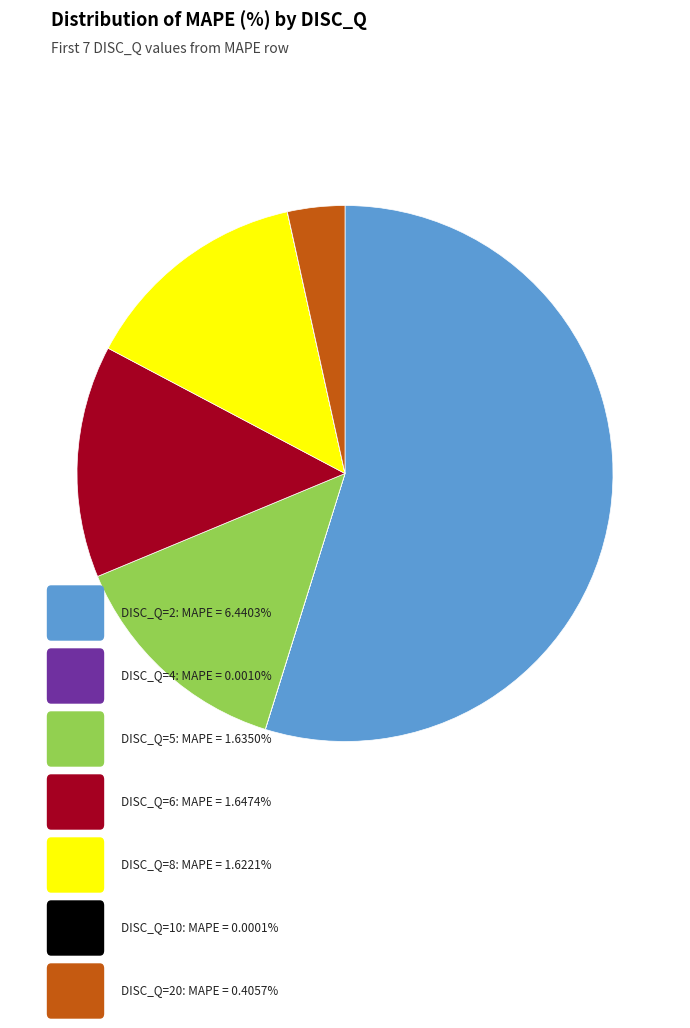

Is there any slice that represents more than half of the pie?

Yes